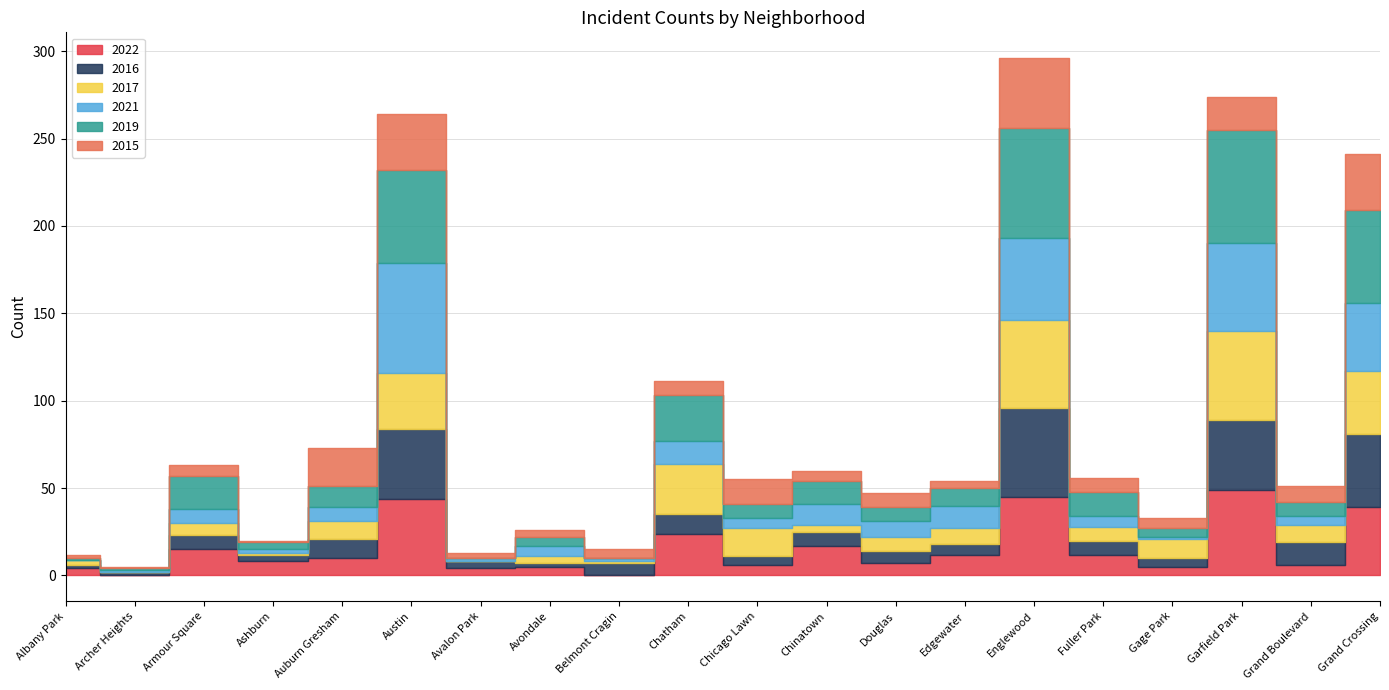

True or false: 2022 has more than 0 interior local peaks.

True